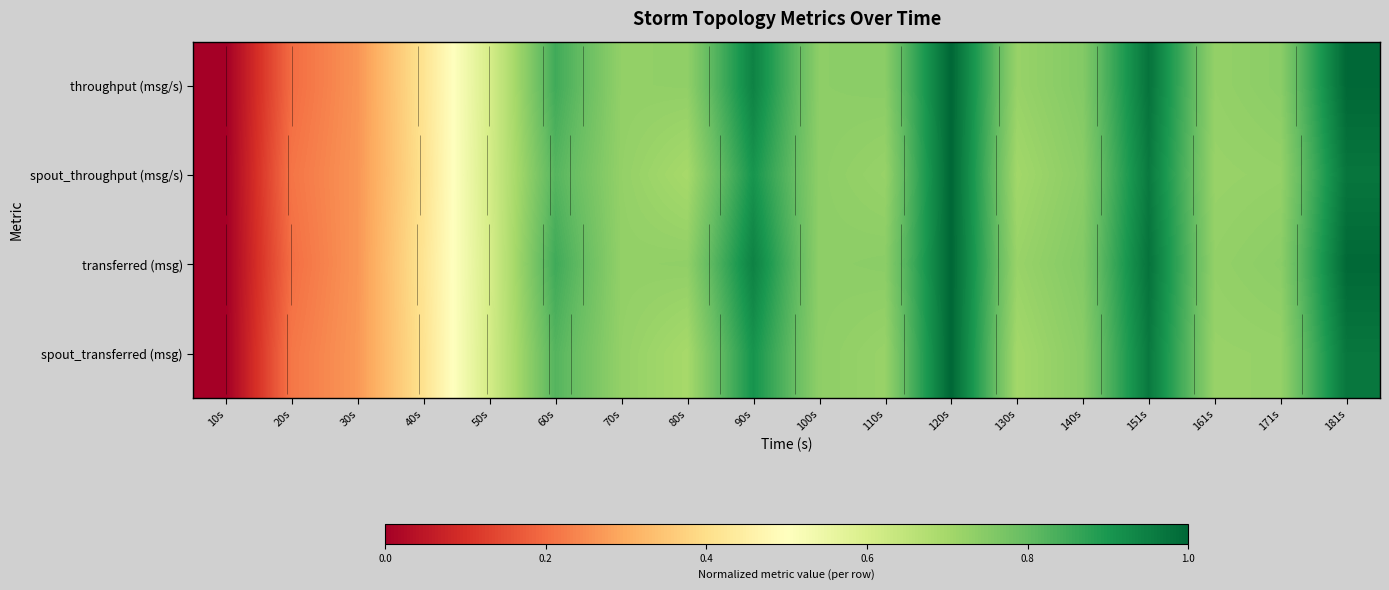

True or false: transferred (msg) has a value of 1.3 at 60s.

False